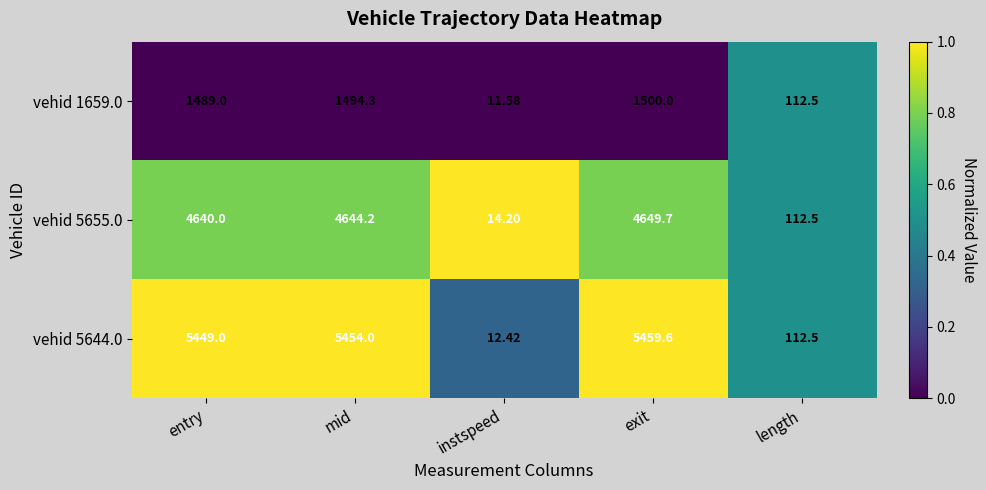

At which category does the chart reach its minimum across all series?

instspeed